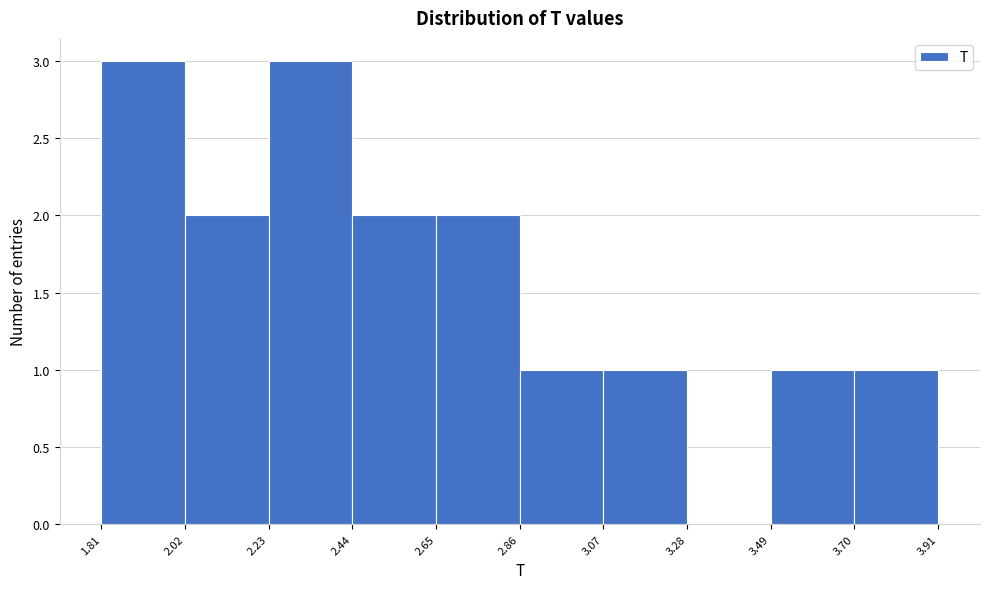

What is the height of the bar covering 2.65 to 2.86 on the x-axis? The values are not printed on the chart, so give them approximately, as read against the axis.

2